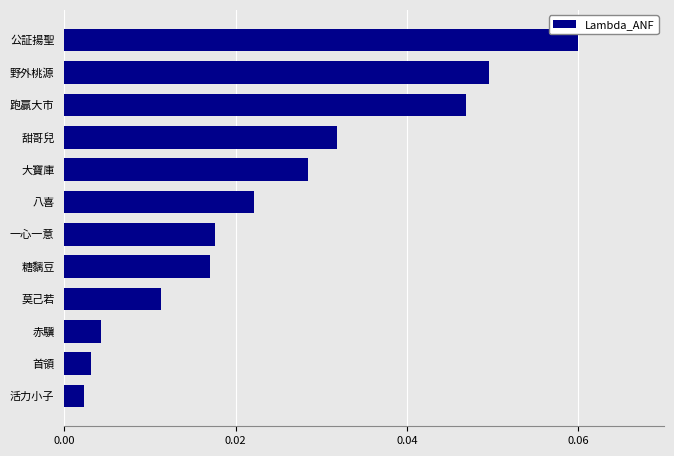

What is the sum of all values?

0.3